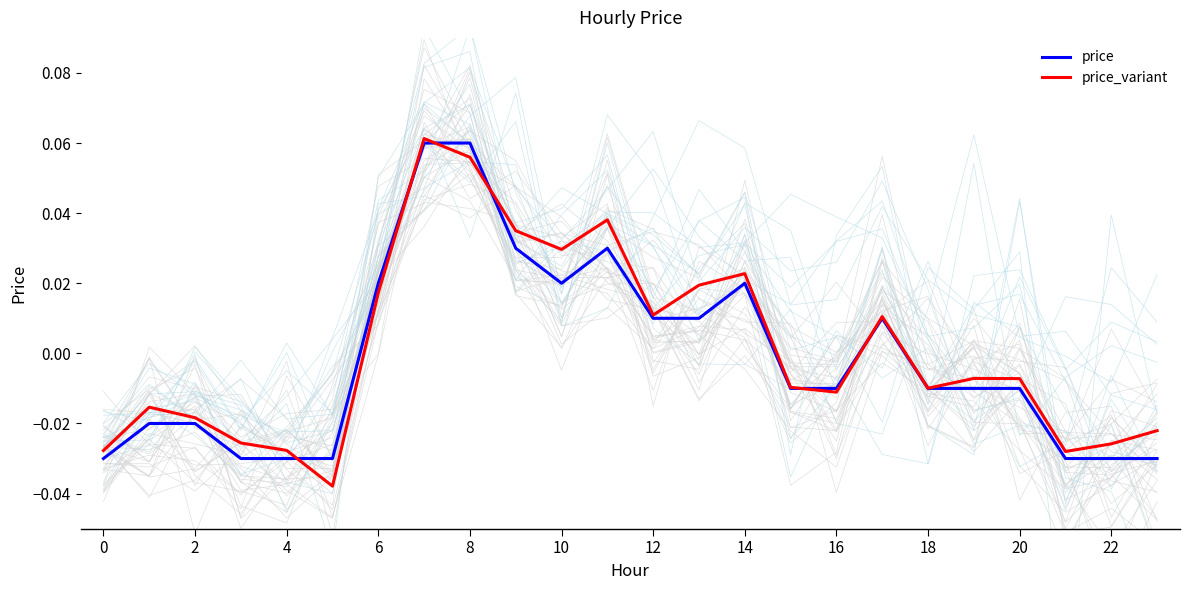

How many times do price and price_variant cross each other?

6